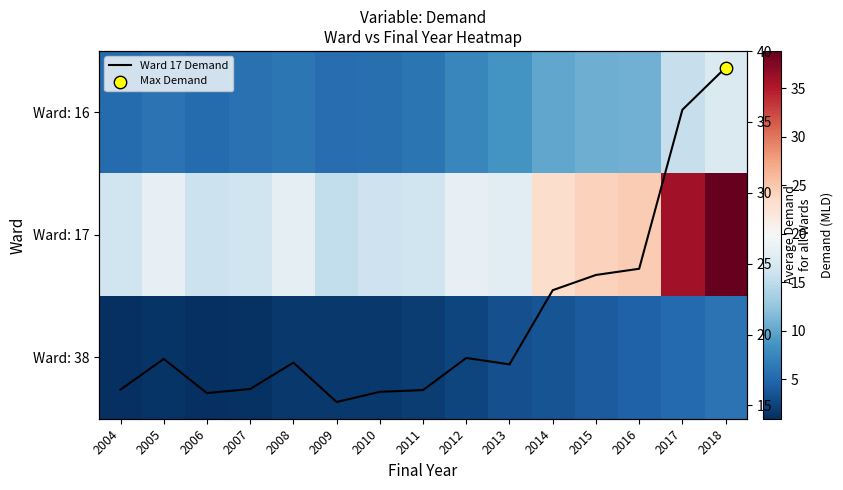

Read the Ward: 16 value at 2009.

5.4